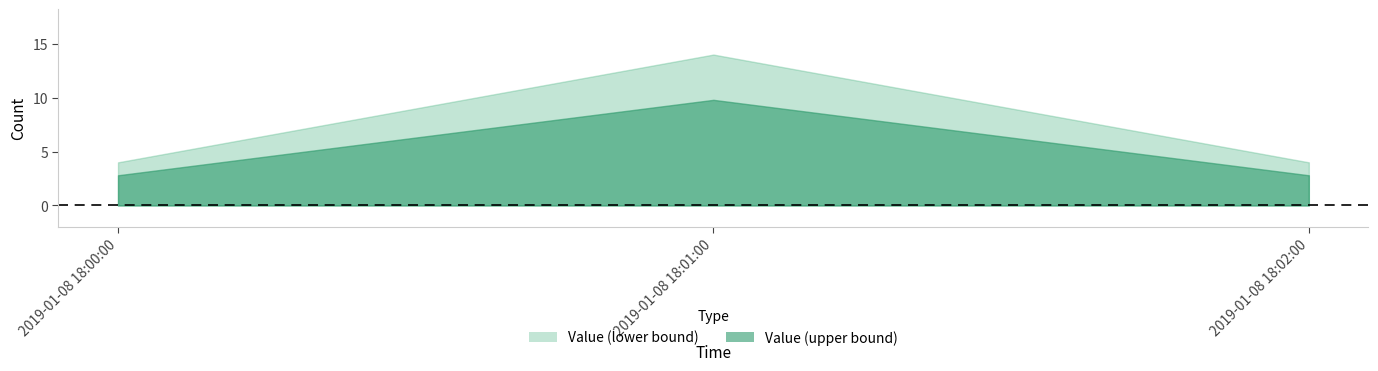

What is the difference between the values at 2019-01-08 18:00:00 and 2019-01-08 18:01:00?

10